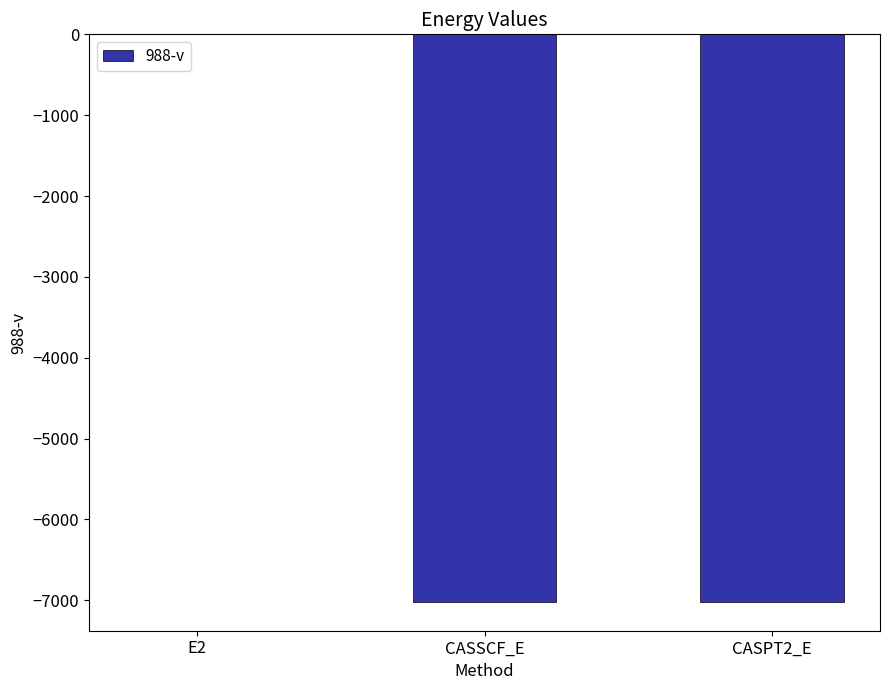

True or false: the data shows -7025.1 at CASPT2_E.

True